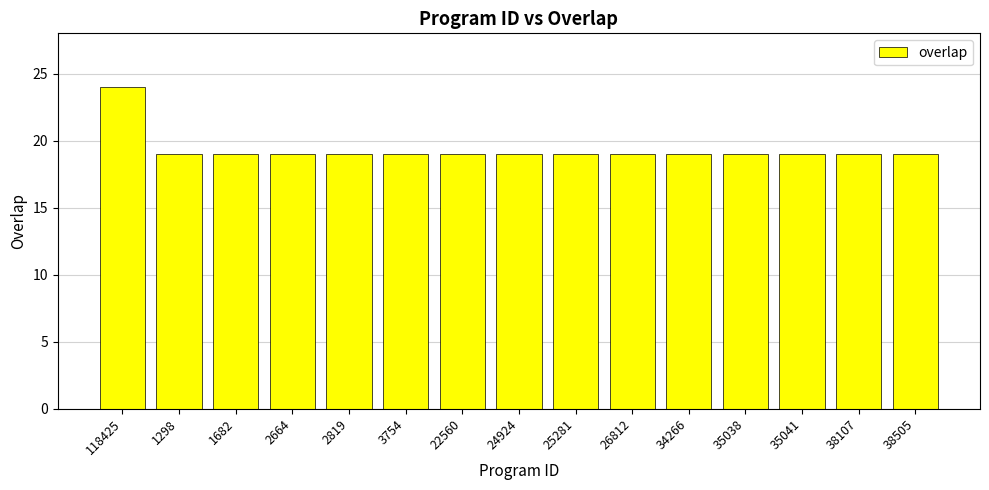

Count the number of data series in this chart.

1